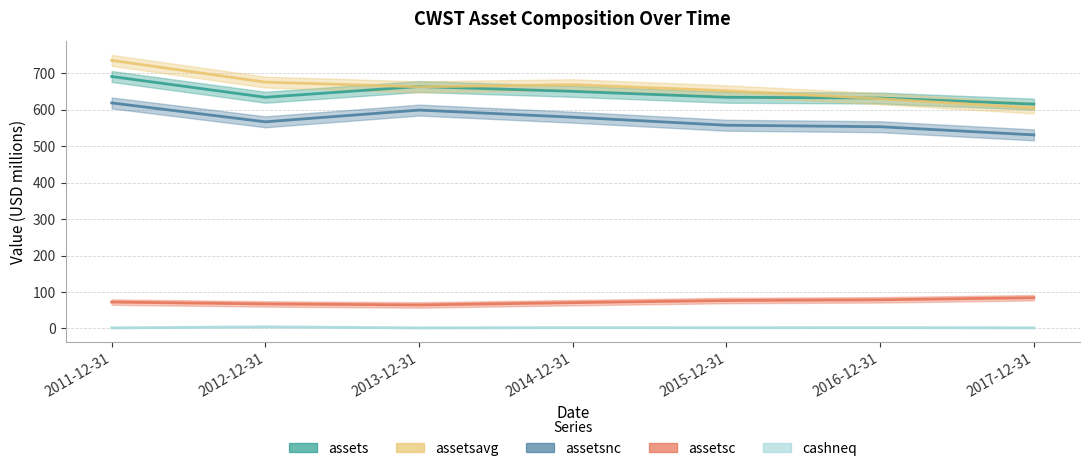

What are all the series names shown in the legend?

assets, assetsc, assetsnc, assetsavg, cashneq